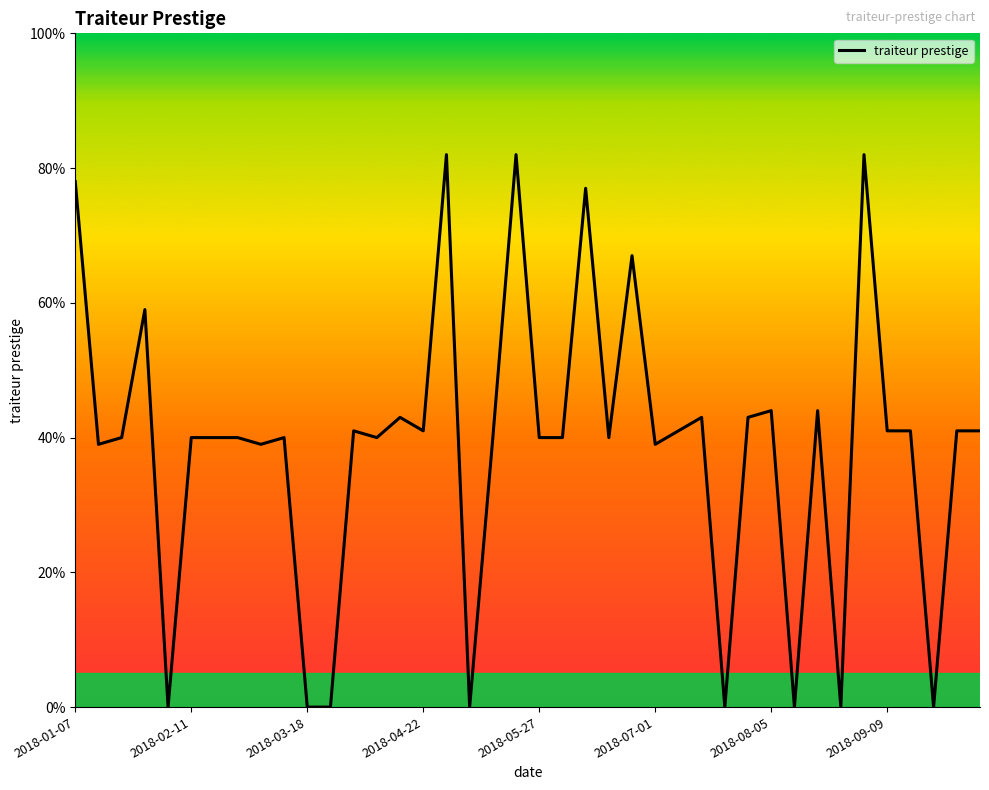

What is the difference between the second highest and minimum values?

82